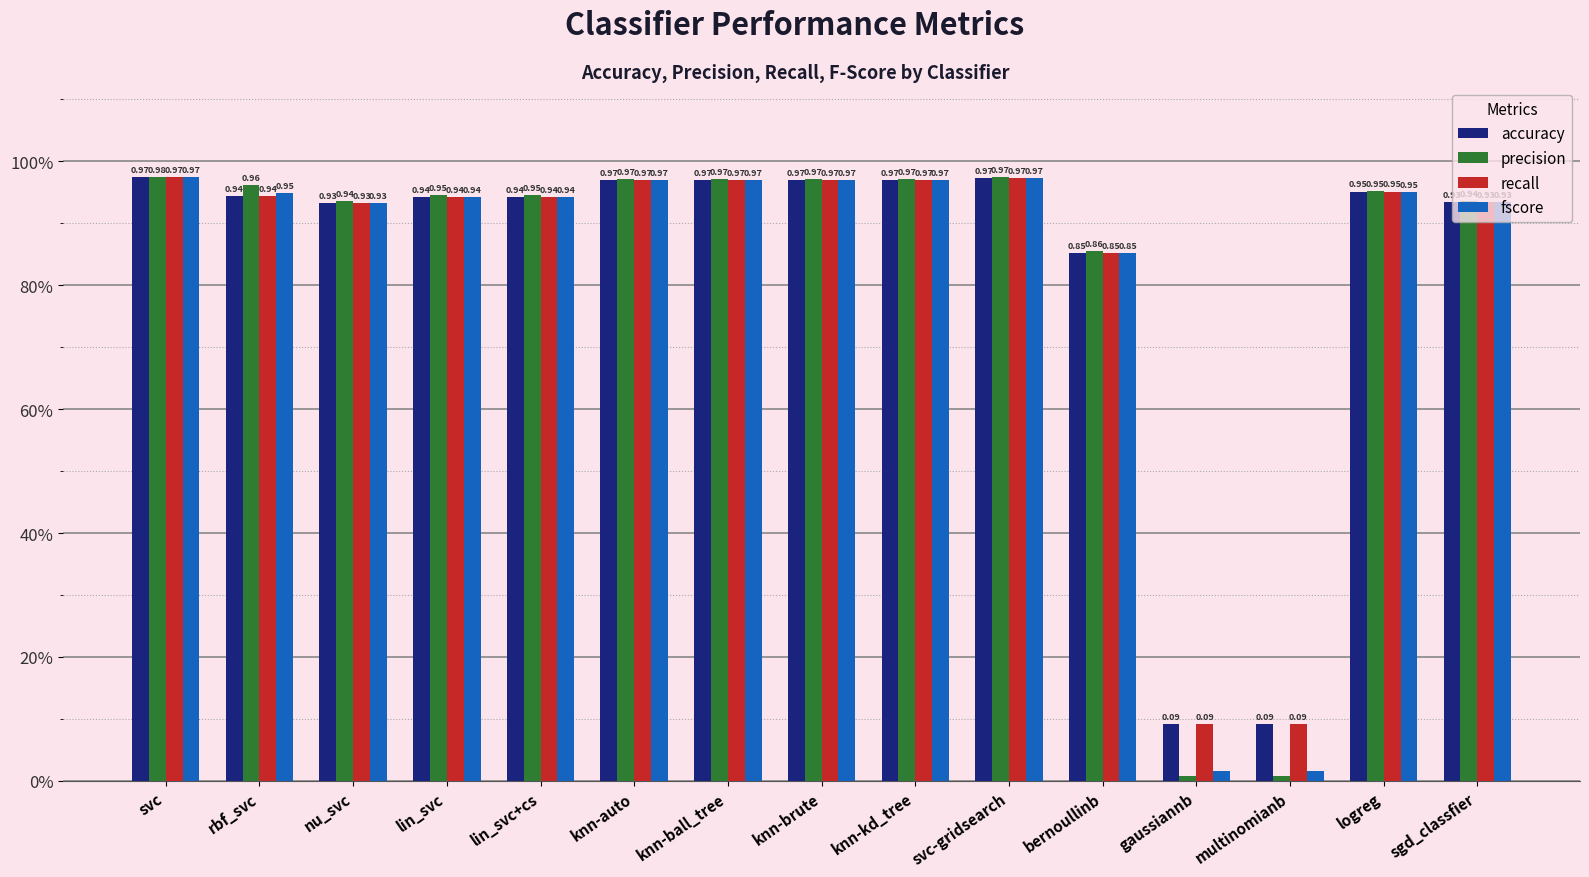

What are all the series names shown in the legend?

accuracy, precision, recall, fscore